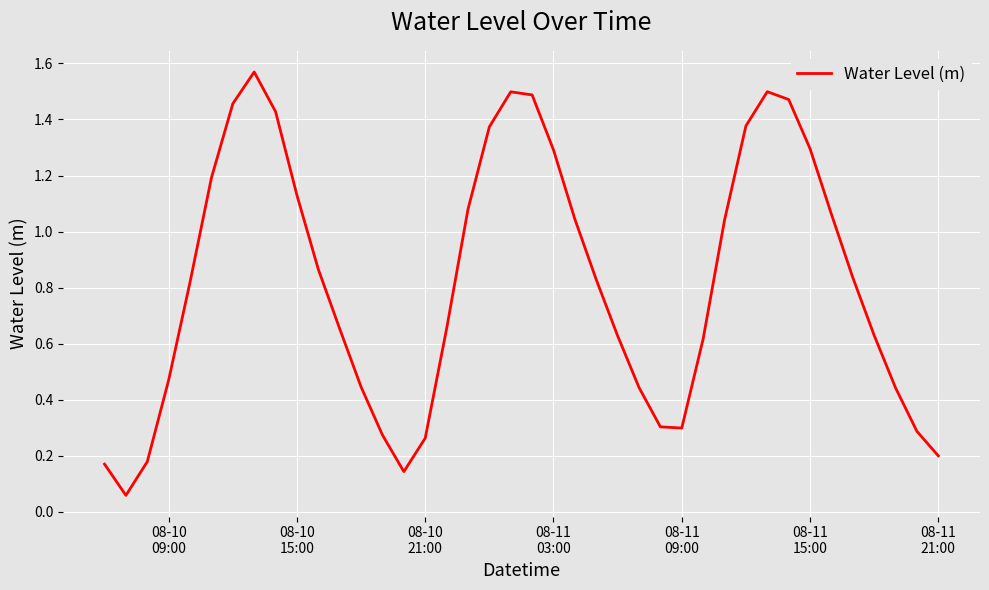

Does the chart have visible grid lines?

Yes